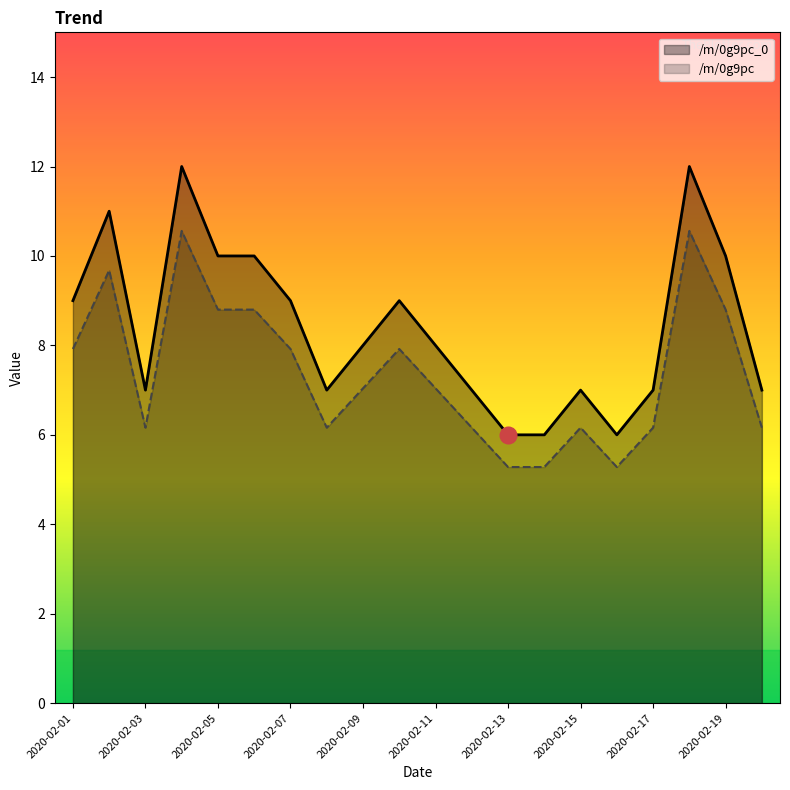

How many data points in /m/0g9pc are above 7?

11